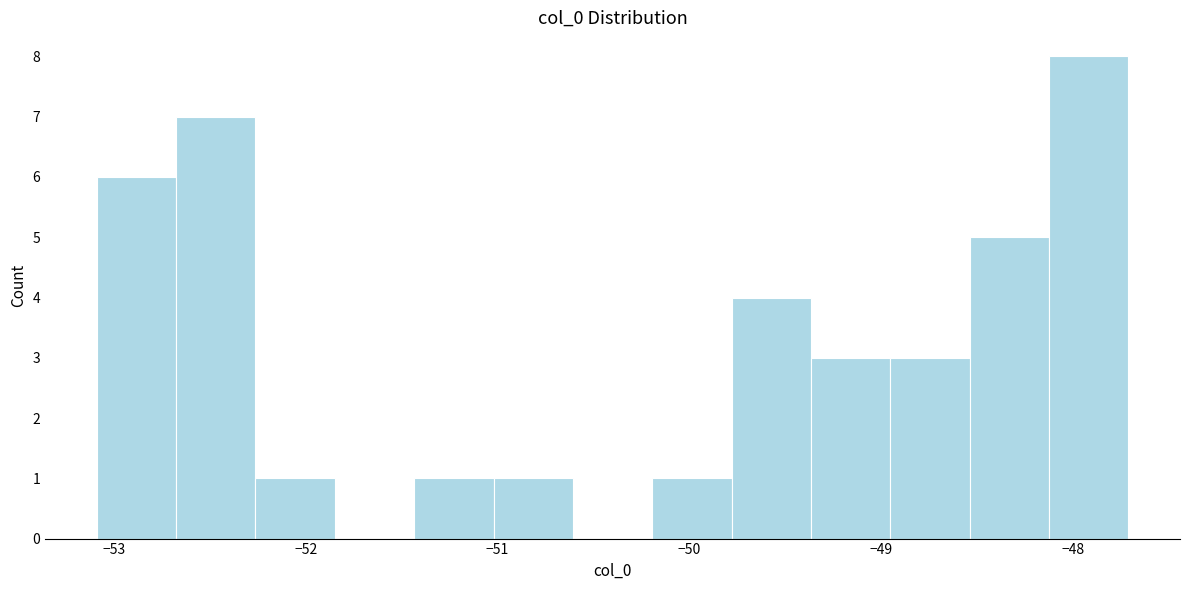

Reading left to right, transcribe this chart: for each bar, give the range it covers on the x-axis and its height. Neither the bar edges nor the heights are printed on the chart, so give them approximately, as read against the axes.

-53.1 to -52.7: 6
-52.7 to -52.3: 7
-52.3 to -51.8: 1
-51.8 to -51.4: 0
-51.4 to -51.0: 1
-51.0 to -50.6: 1
-50.6 to -50.2: 0
-50.2 to -49.8: 1
-49.8 to -49.4: 4
-49.4 to -49.0: 3
-49.0 to -48.5: 3
-48.5 to -48.1: 5
-48.1 to -47.7: 8